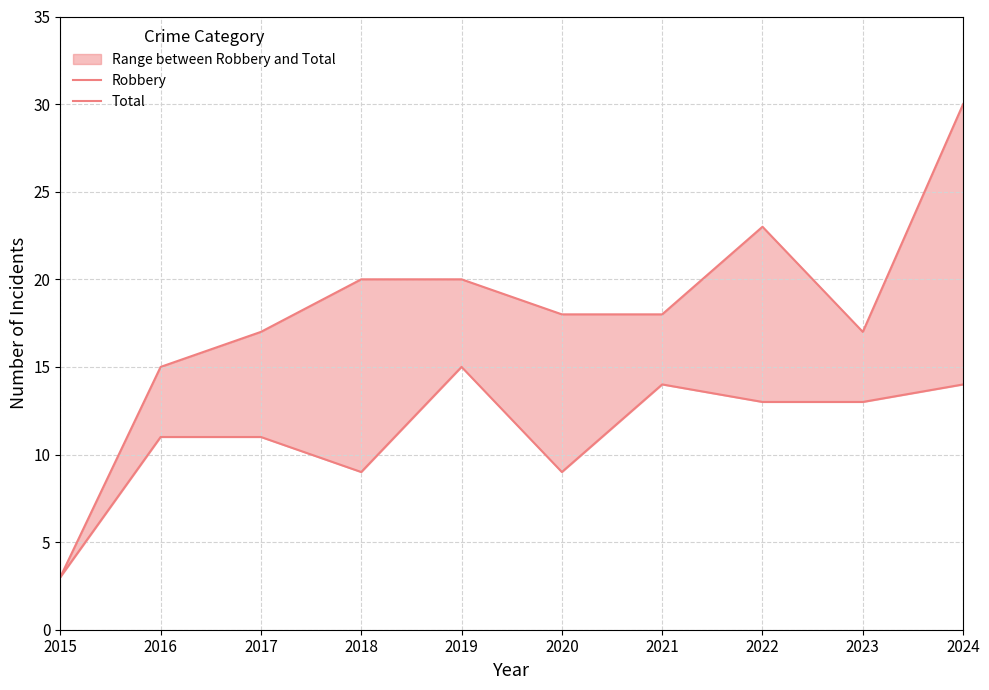

In Total, how many points are lower than both neighbors (excluding endpoints)?

1